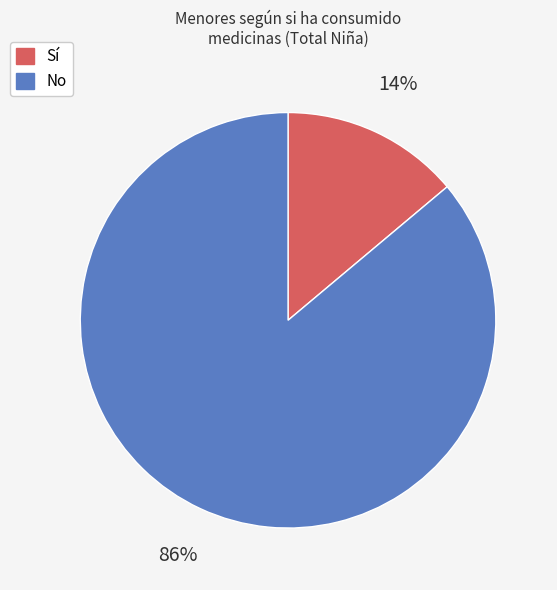

Does any single category account for the majority?

Yes